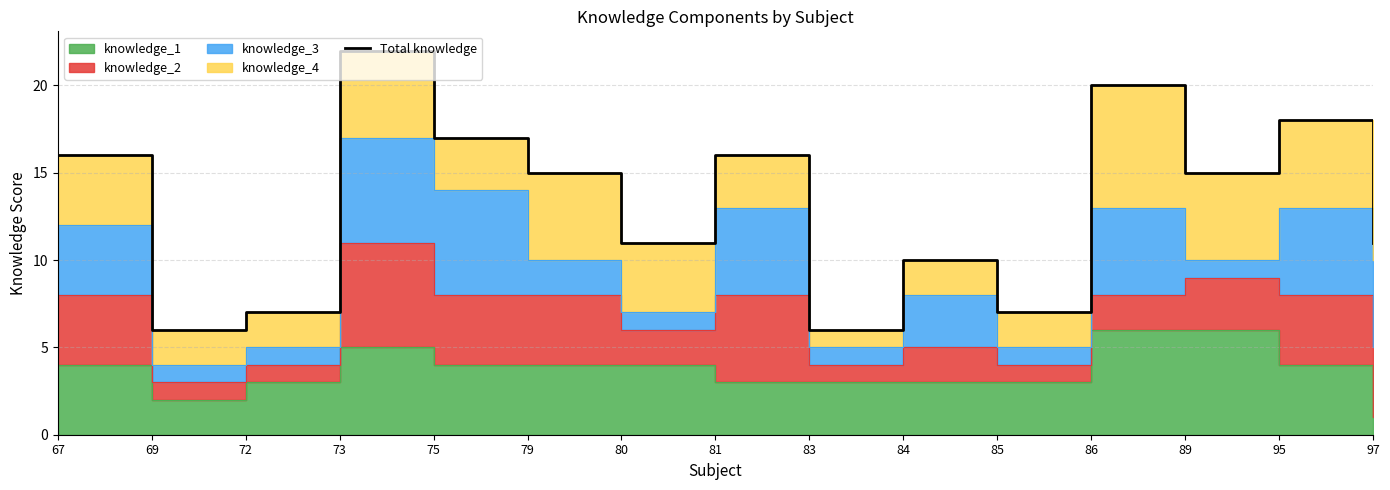

Which label corresponds to the smallest value in the chart?

69